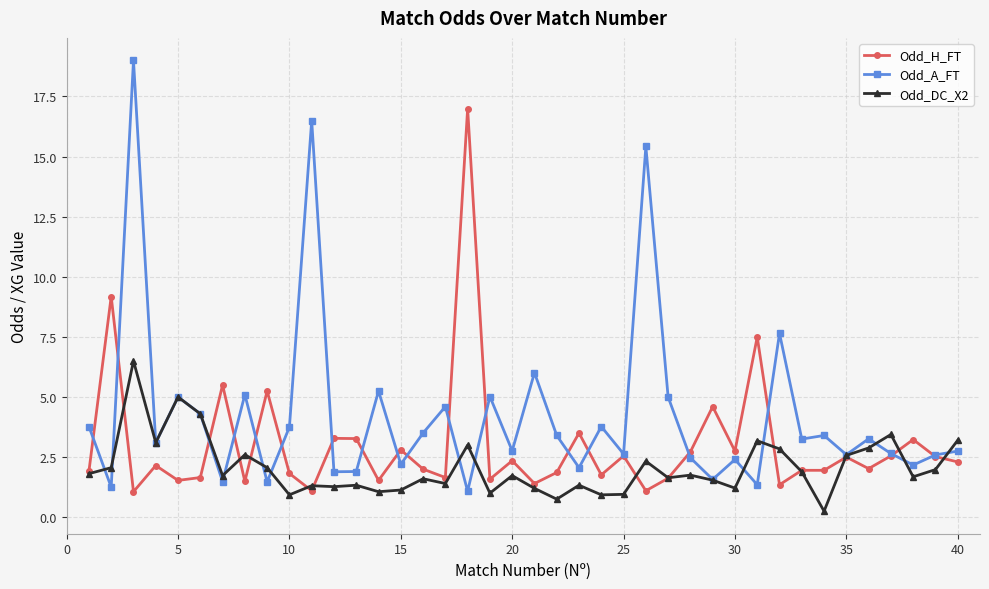

Which series has the largest range (max minus min)?

Odd_A_FT